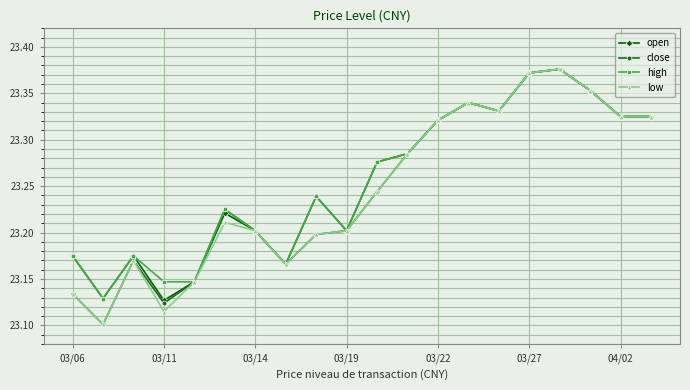

Count the close values in the range 23 to 24.

20